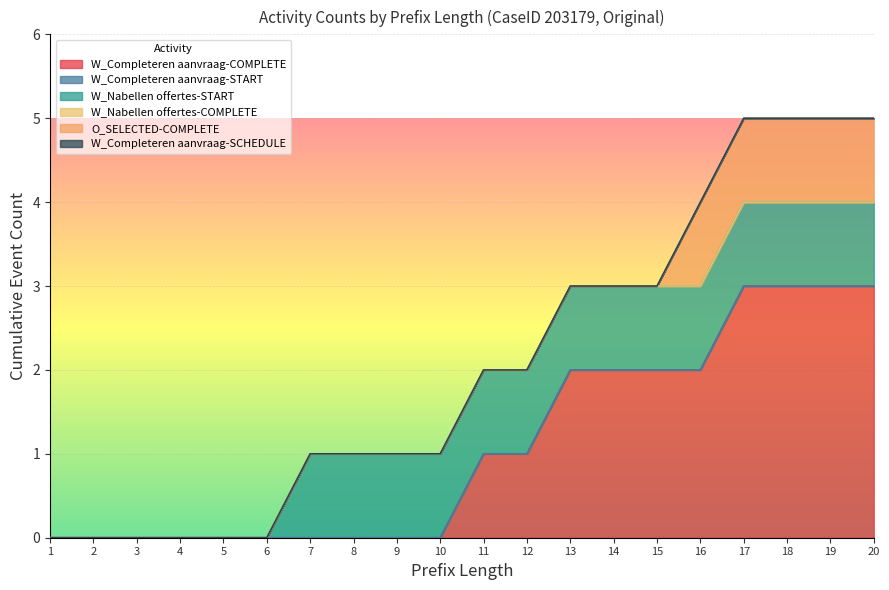

What is the difference between the highest and lowest values at 16?

2